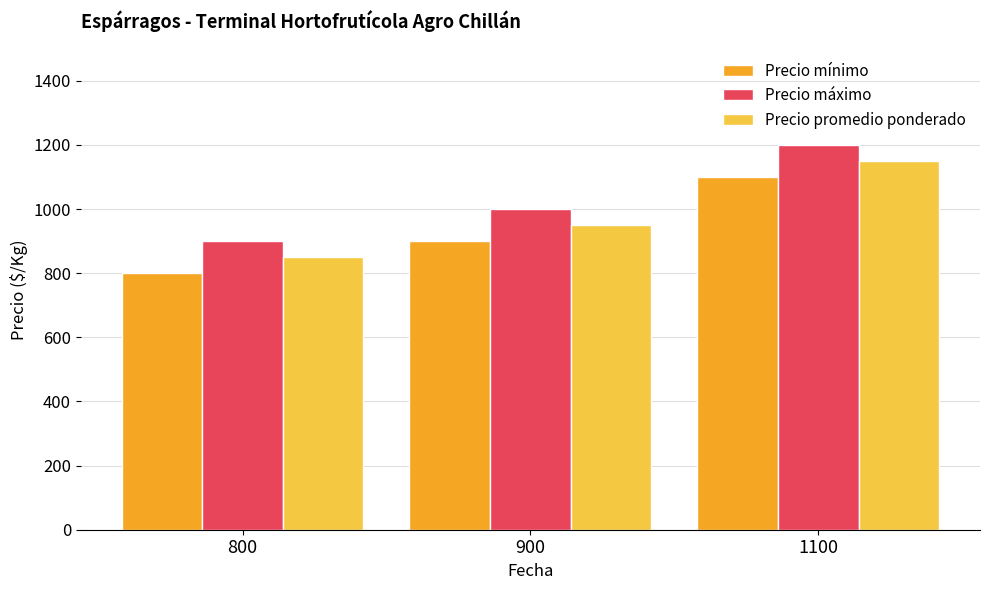

Reading left to right, list all the values displayed in this chart.

Precio mínimo: 800=800	900=900	1100=1100
Precio máximo: 800=900	900=1000	1100=1200
Precio promedio ponderado: 800=850	900=950	1100=1150